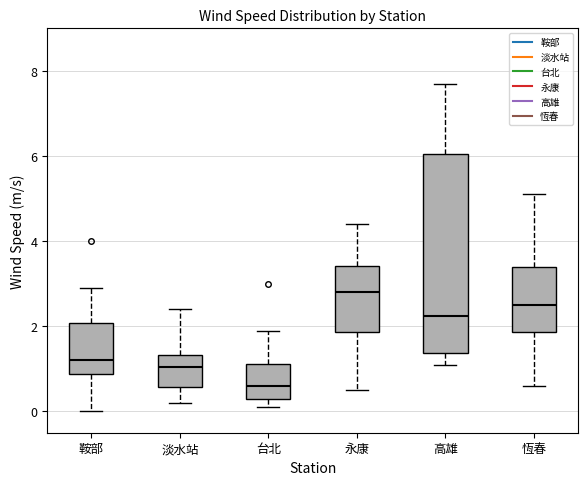

Reading left to right, read every box against the y-axis: the position of its median line, the range the box covers, and the ends of its whiskers. The values are not printed on the chart, so give them approximately, as read against the axis.

鞍部: median 1.2, box 0.8 to 2.0, whiskers 0.0 to 3.0
淡水站: median 1.0, box 0.6 to 1.4, whiskers 0.2 to 2.4
台北: median 0.6, box 0.4 to 1.2, whiskers 0.2 to 2.0
永康: median 2.8, box 1.8 to 3.4, whiskers 0.6 to 4.4
高雄: median 2.2, box 1.4 to 6.0, whiskers 1.2 to 7.8
恆春: median 2.6, box 1.8 to 3.4, whiskers 0.6 to 5.2